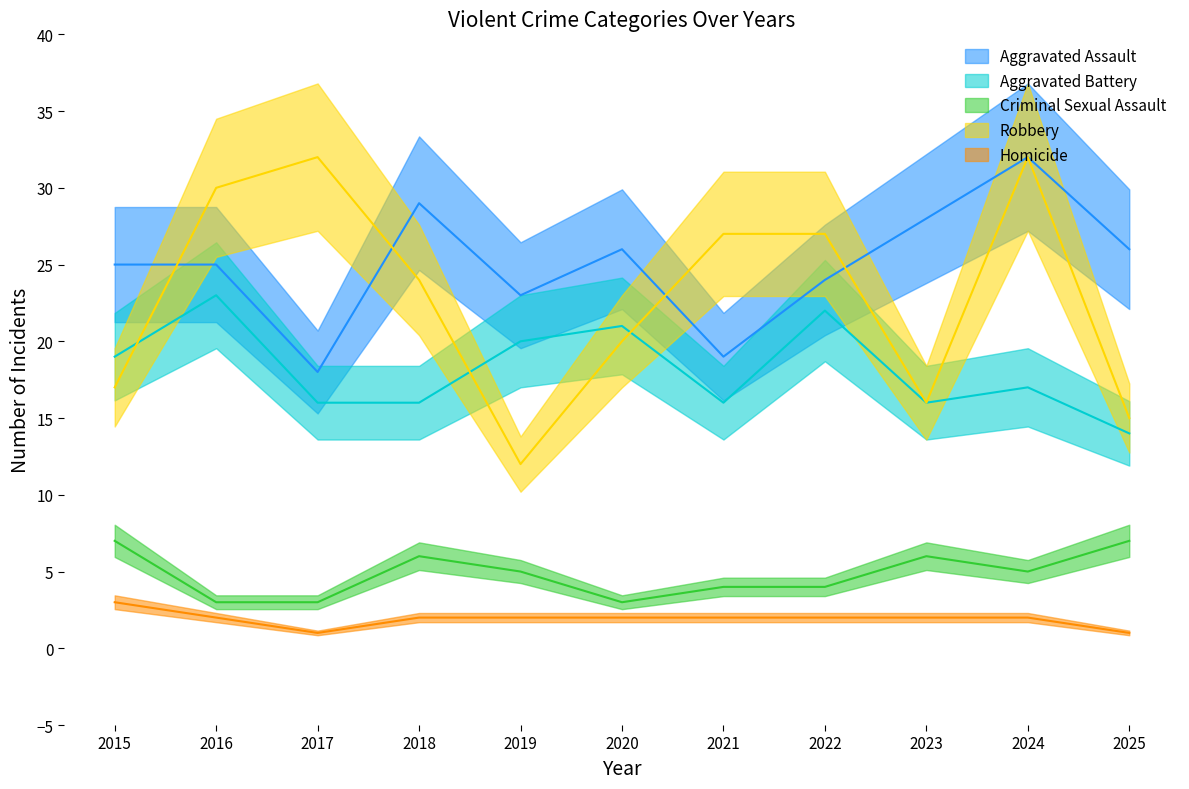

True or false: Aggravated Assault and Criminal Sexual Assault intersect in this chart.

False